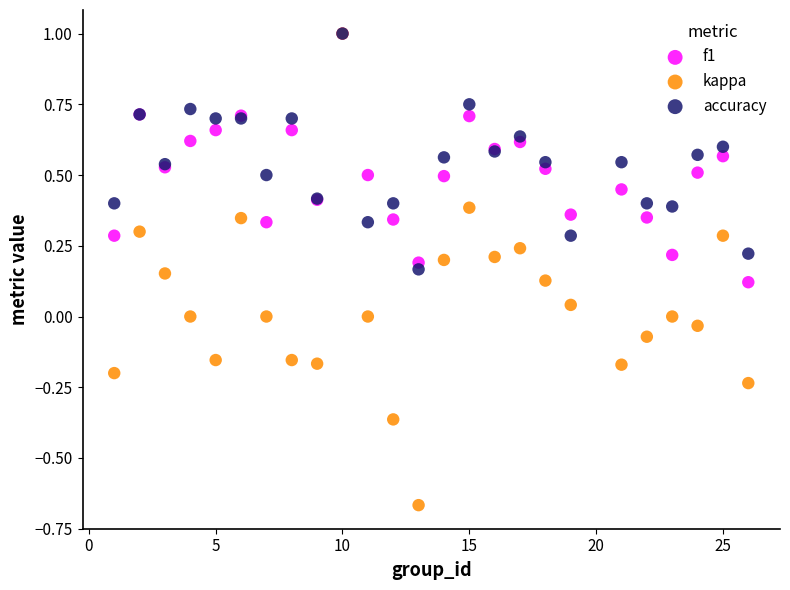

Which series reaches the minimum Y coordinate?

kappa